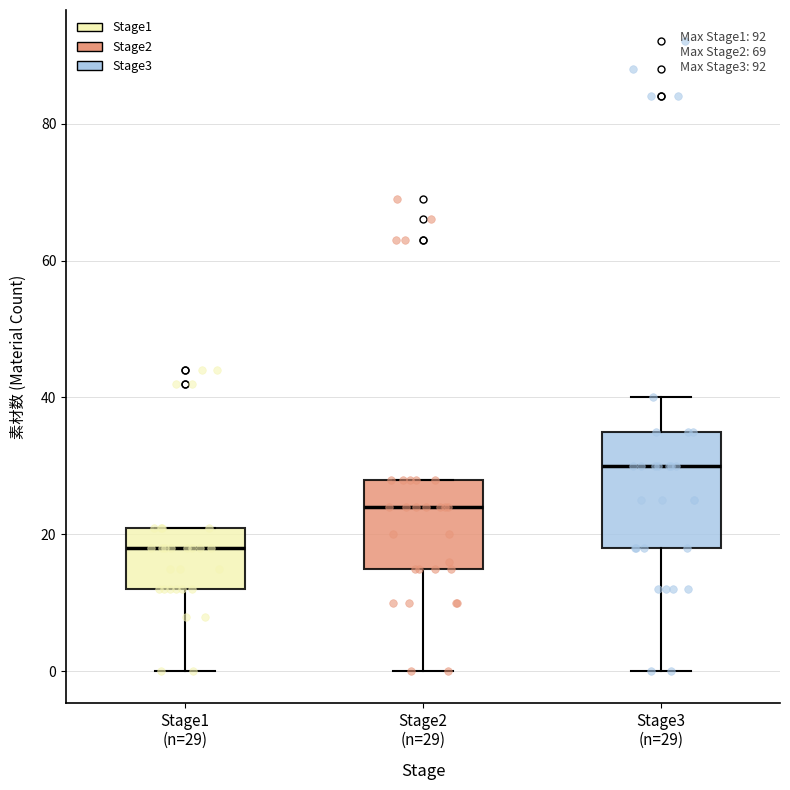

Reading left to right, transcribe this box plot: for each box, give where its median line is, the range the box spans, and where its two whiskers end, as read against the y-axis. The values are not printed on the chart, so give them approximately, as read against the axis.

Stage1 (n=29): median 18, box 12 to 22, whiskers 0 to 22
Stage2 (n=29): median 24, box 16 to 28, whiskers 0 to 28
Stage3 (n=29): median 30, box 18 to 36, whiskers 0 to 40